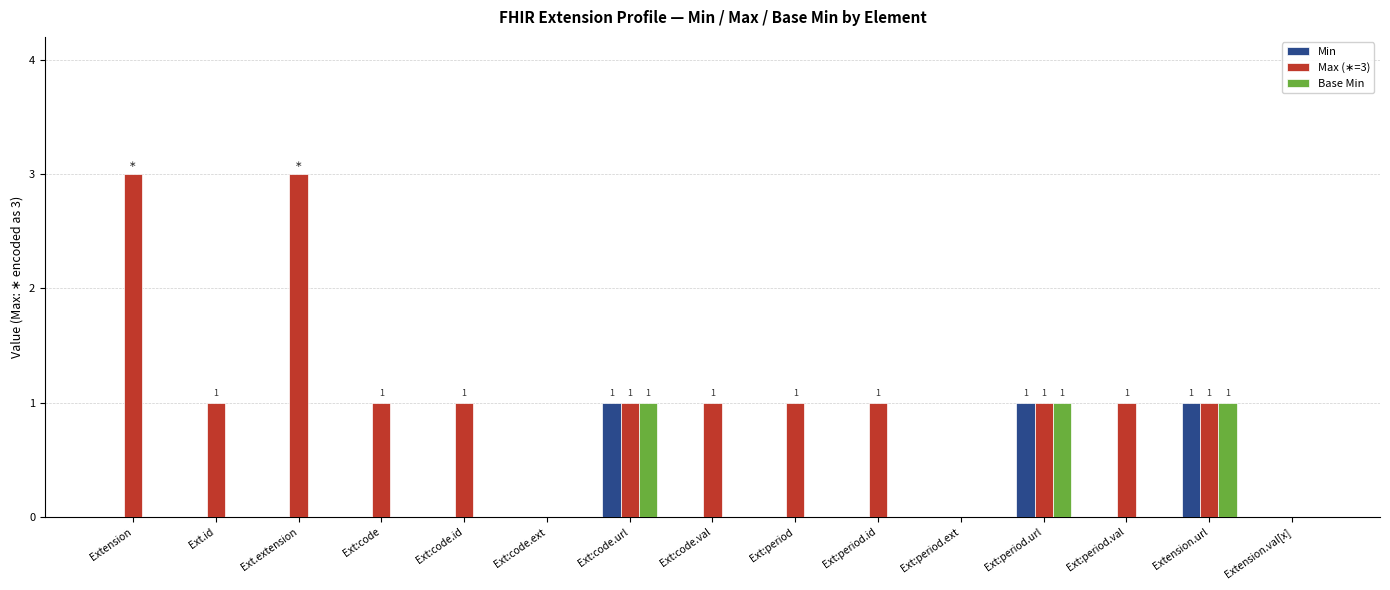

Is it true that Base Min equals 1 at Ext.extension?

False